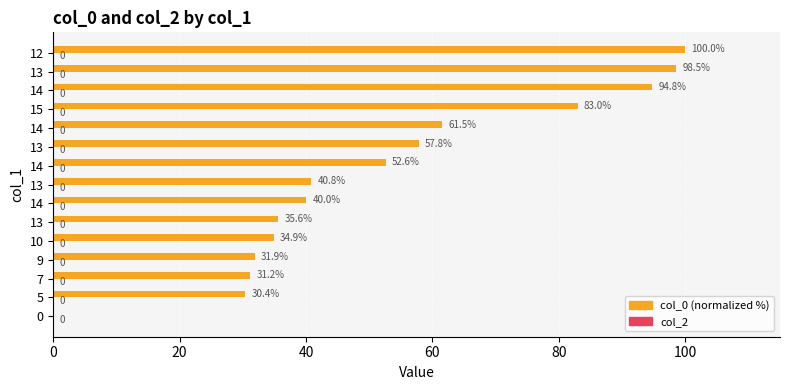

Are the bars horizontal?

Yes